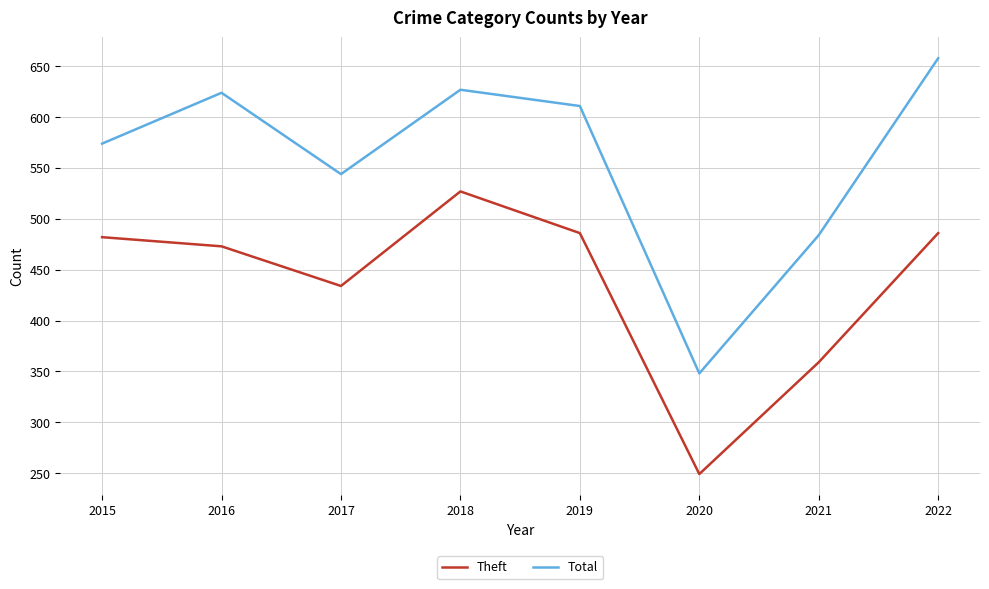

What is the difference between the highest and lowest values at 2019?

125